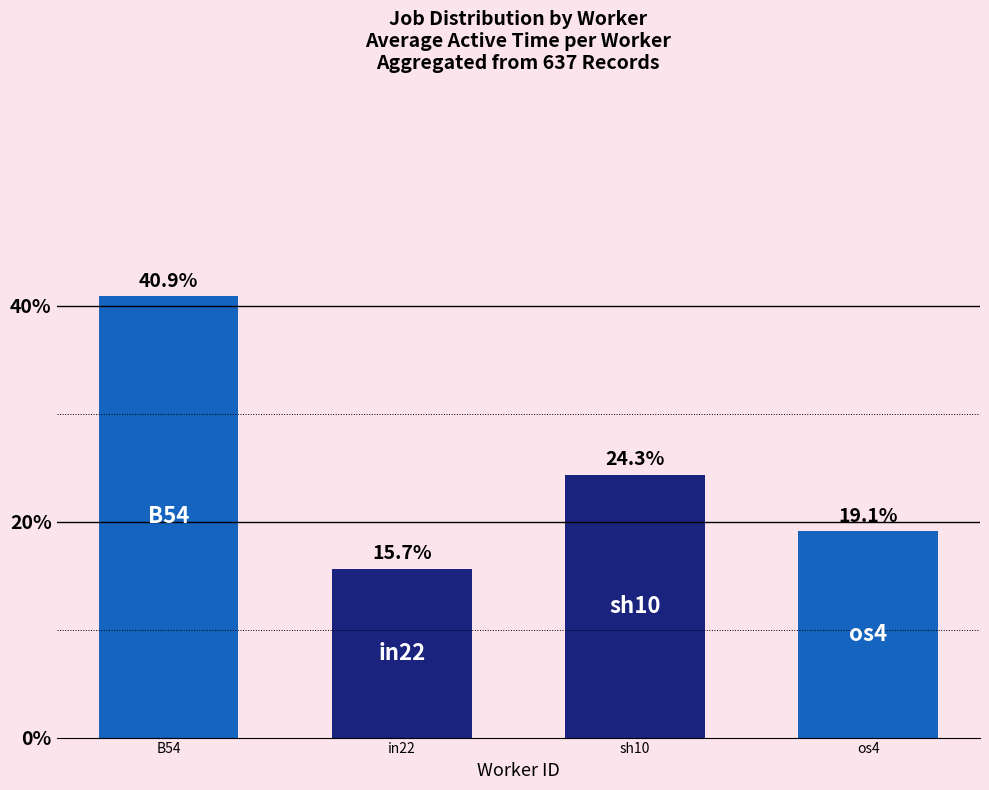

How many categories are shown in the chart?

4